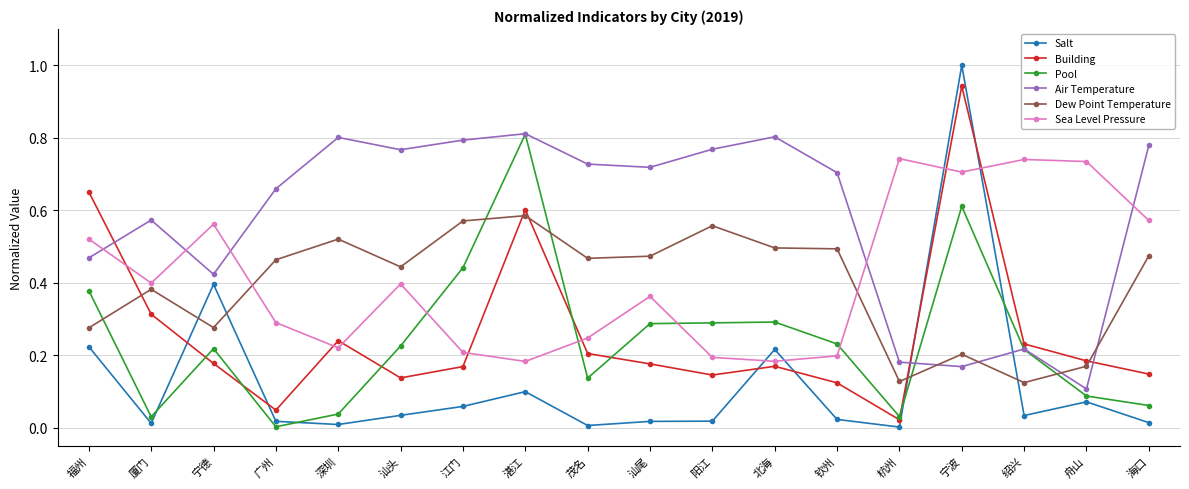

What is the label of the 6th point from the right?

钦州